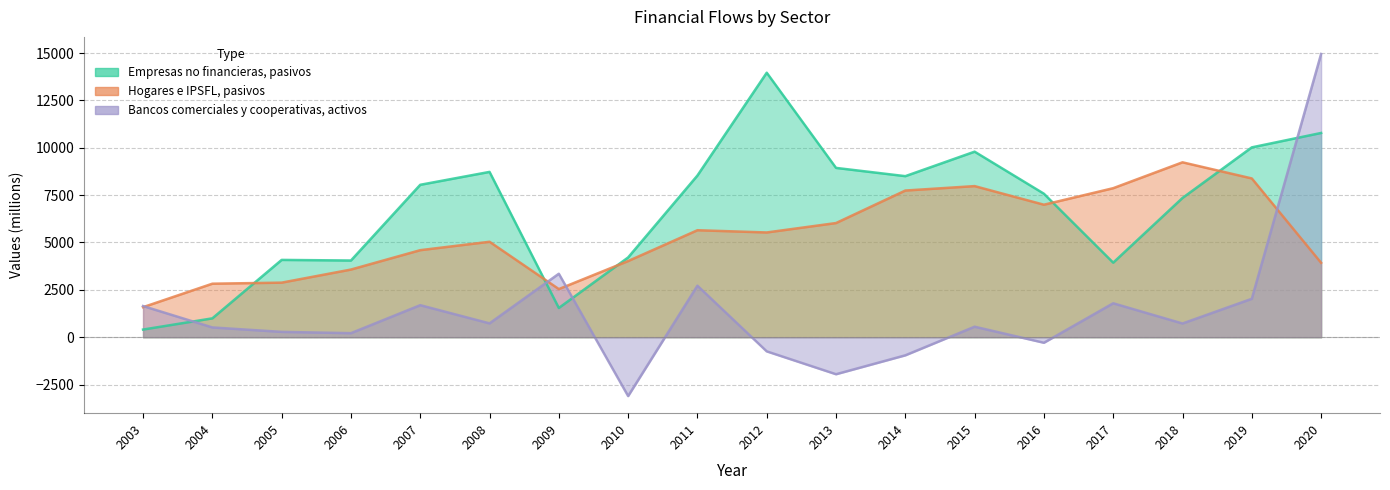

At which category is the sum across all series the highest?

2020